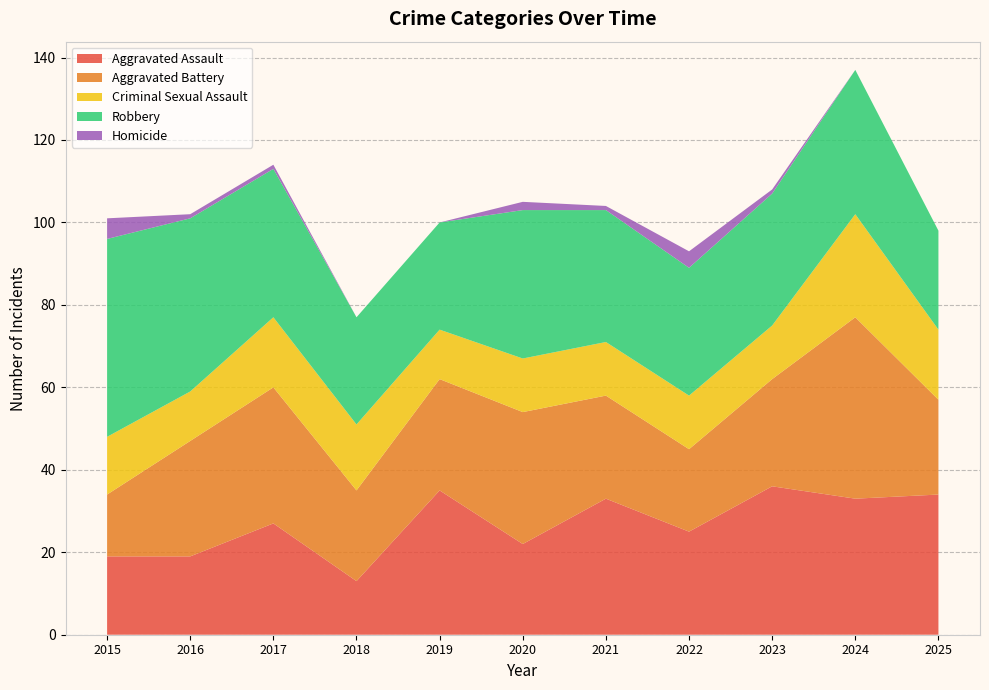

Reading left to right, transcribe all the data shown in this chart.

Aggravated Assault: 19	19	27	13	35	22	33	25	36	33	34
Aggravated Battery: 15	28	33	22	27	32	25	20	26	44	23
Criminal Sexual Assault: 14	12	17	16	12	13	13	13	13	25	17
Robbery: 48	42	36	26	26	36	32	31	32	35	24
Homicide: 5	1	1	0	0	2	1	4	1	0	0